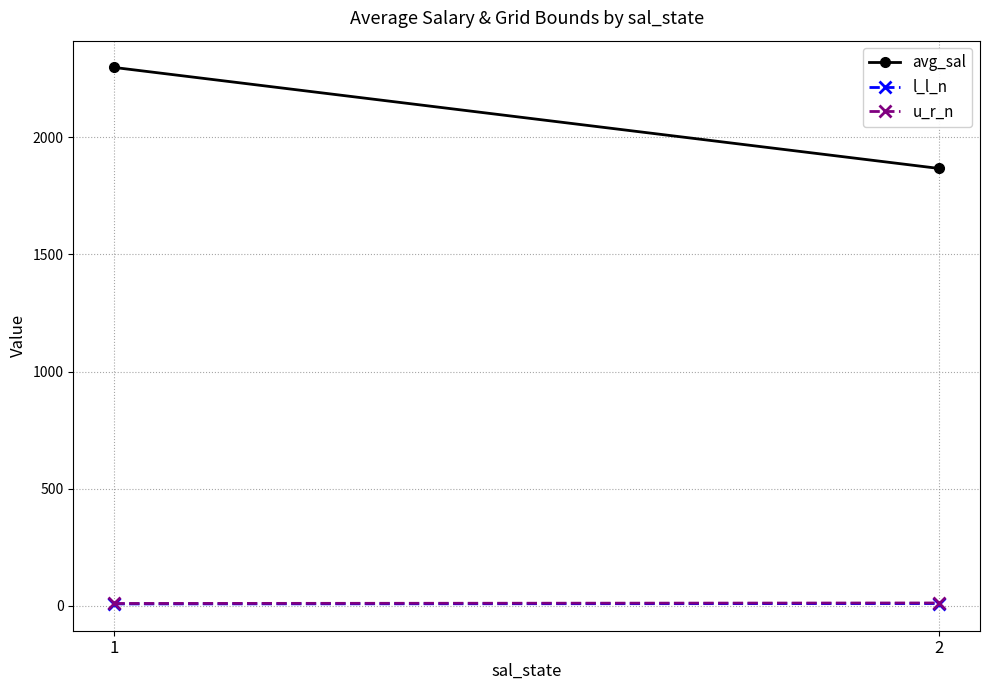

What is the maximum value shown in the chart?

2297.4